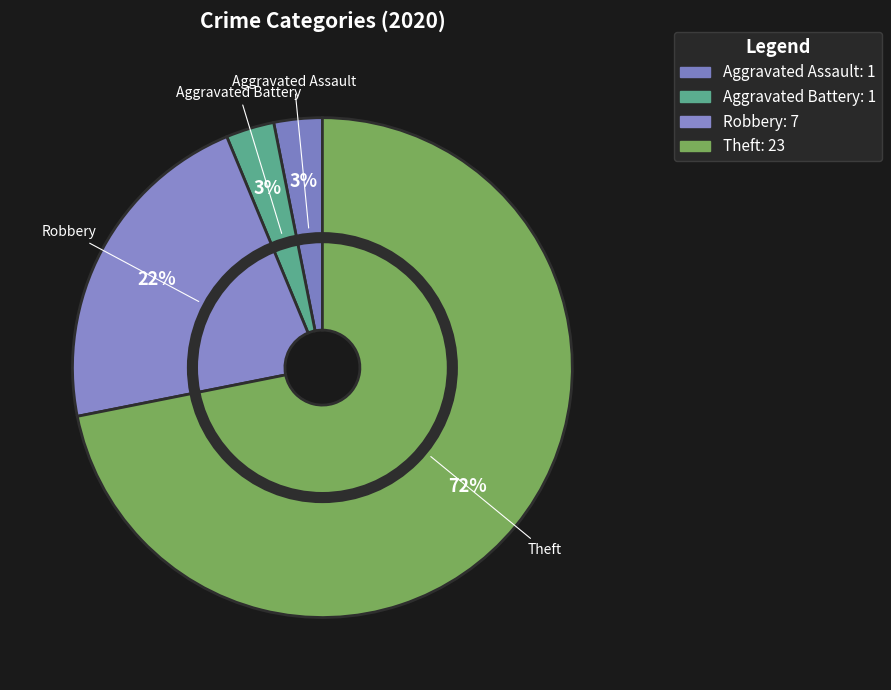

Count the number of slices in the pie.

4